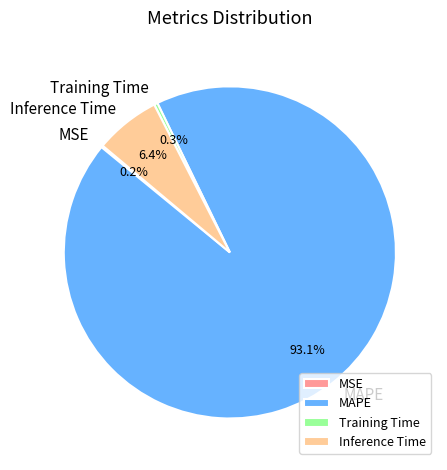

Which category has the biggest portion of the pie?

MAPE